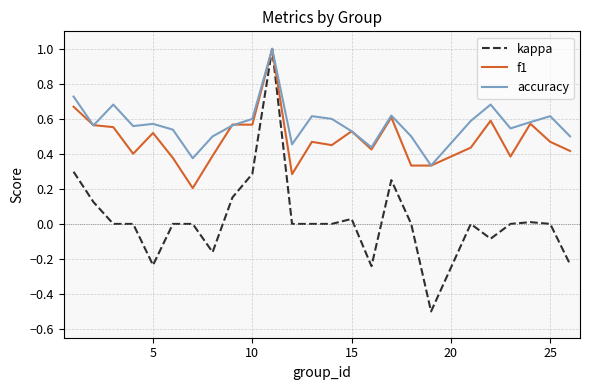

Which series has the widest spread of values?

kappa